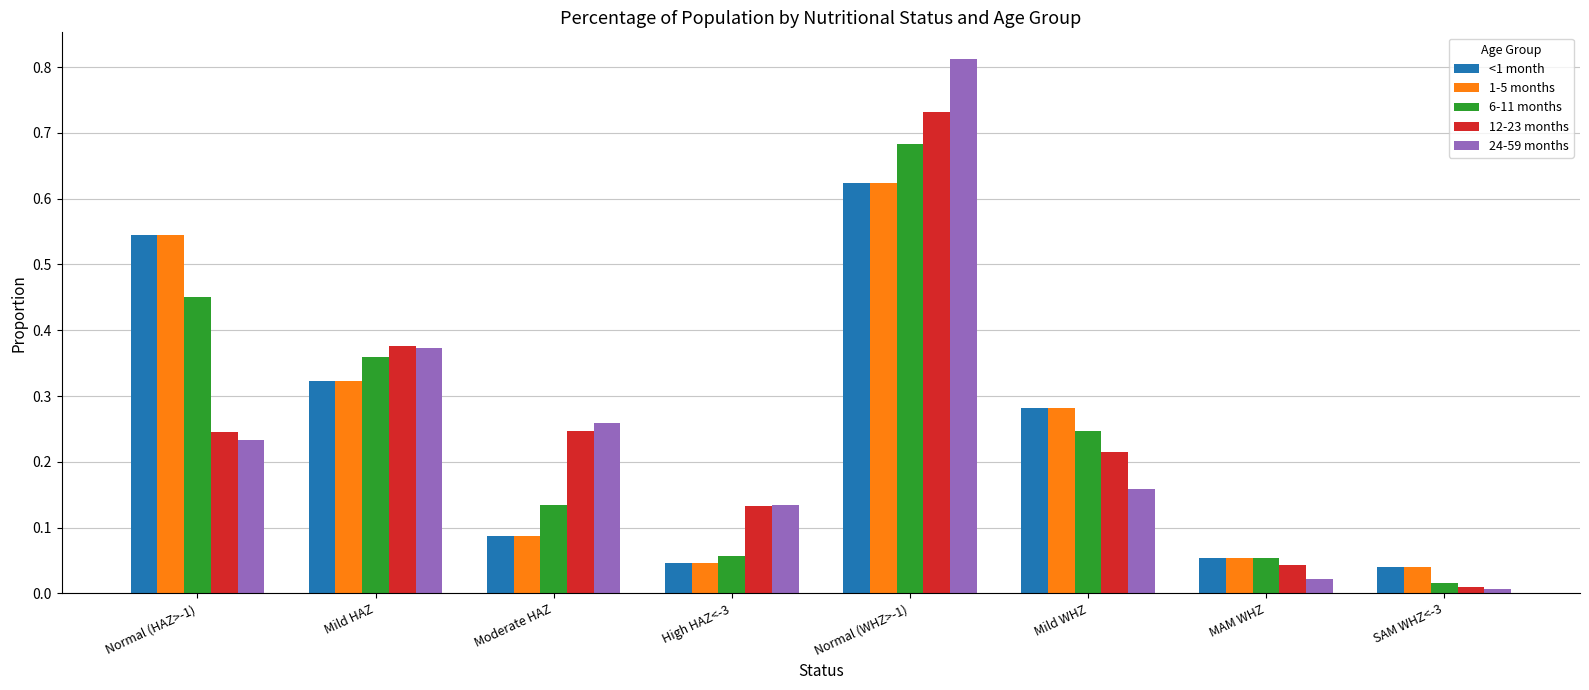

The 6-11 months series shows 0.4 at Mild WHZ. True or false?

False